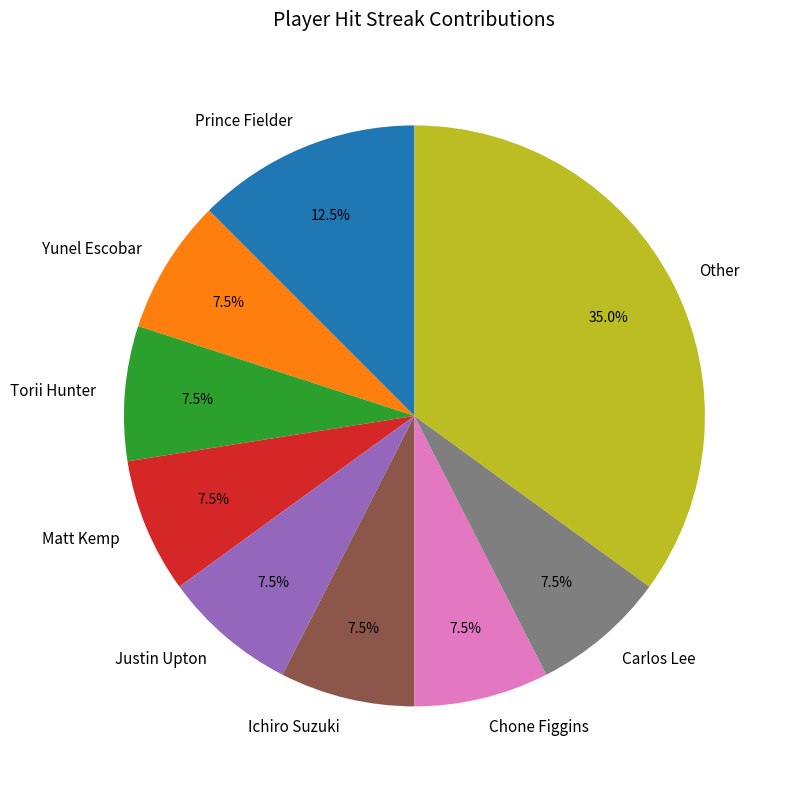

Is Yunel Escobar the majority of the pie?

No